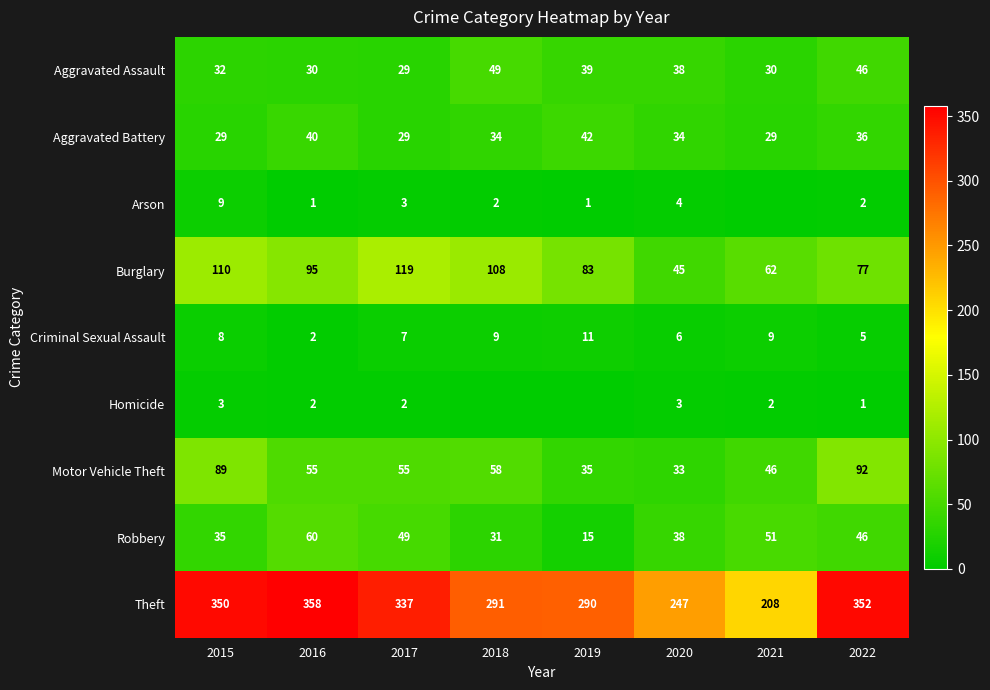

The Arson series shows 9 at 2015. True or false?

True